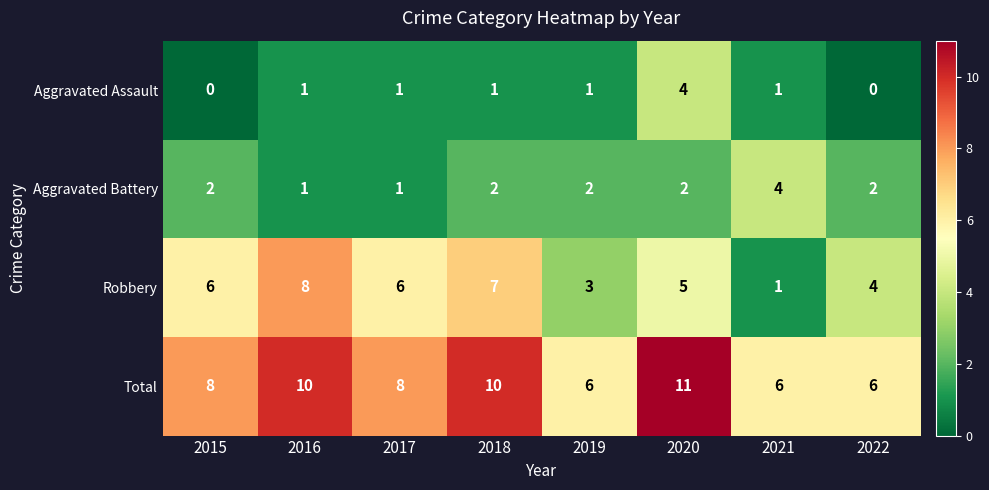

Rank the series at 2020 from lowest to highest value.

Aggravated Battery, Aggravated Assault, Robbery, Total